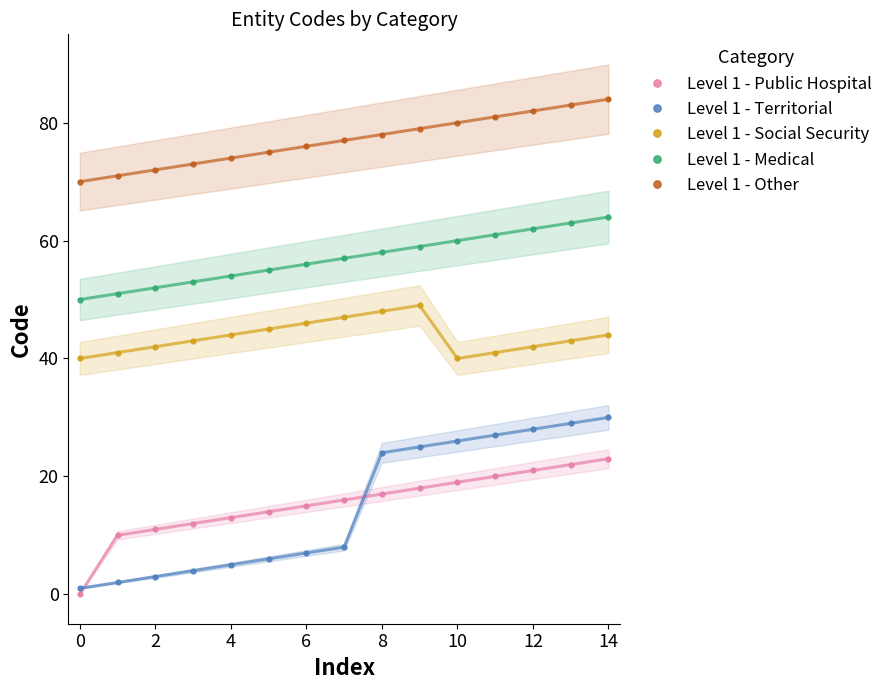

Is the value of Level 1 - Territorial at 2 greater than the value of Level 1 - Medical at 11?

No